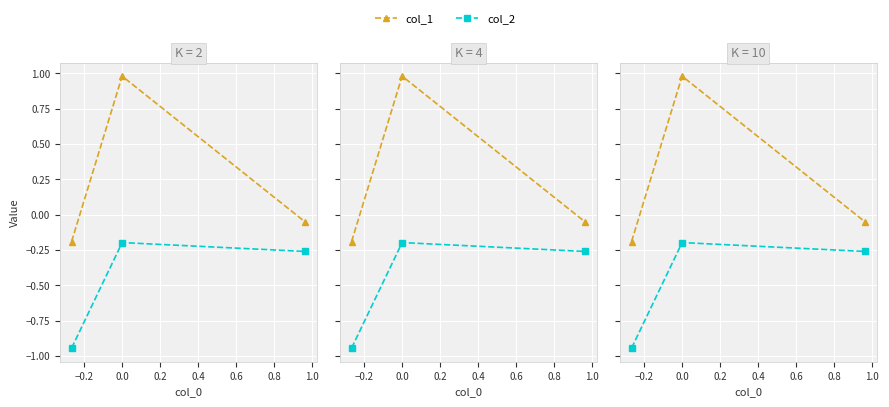

What is the maximum value for col_2?

-0.2